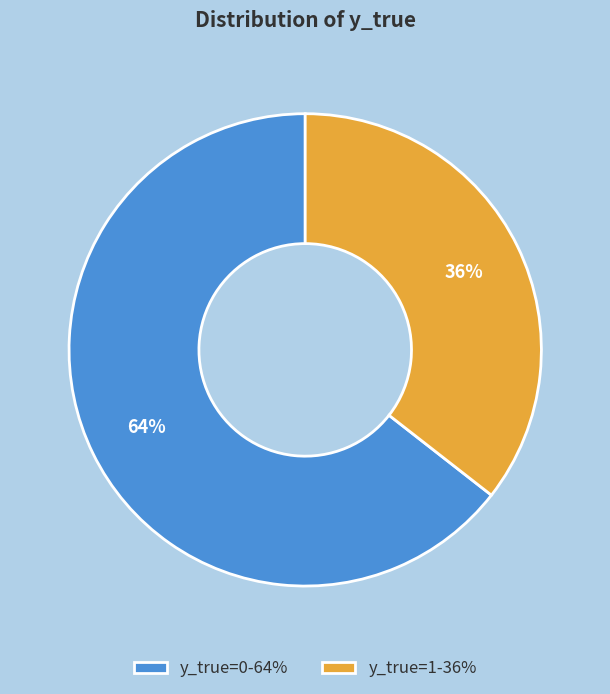

Which has a higher value, y_true=0-64% or y_true=1-36%?

y_true=0-64%